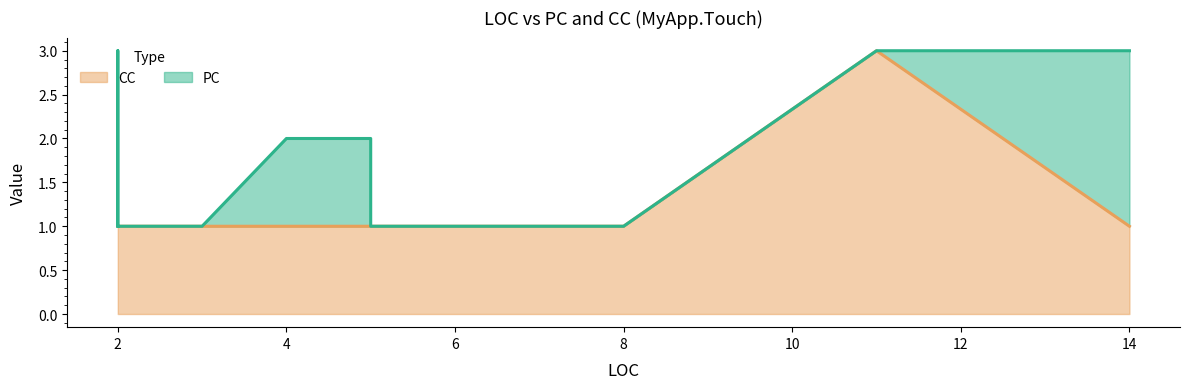

Between 2 and 8, which series saw the biggest shift?

PC